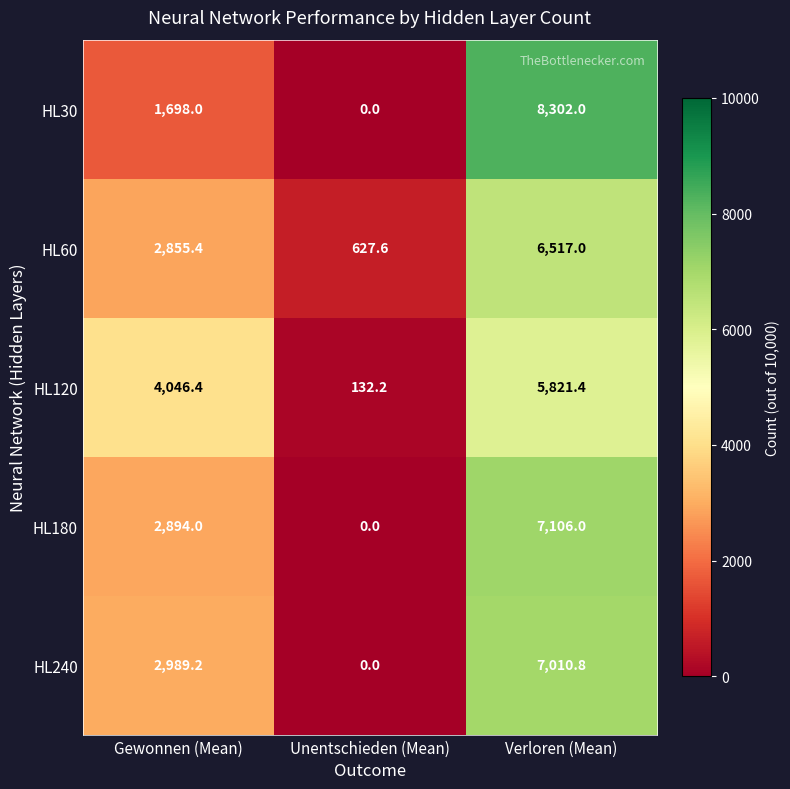

What is the spread (max minus min) of values at Gewonnen (Mean)?

2348.4